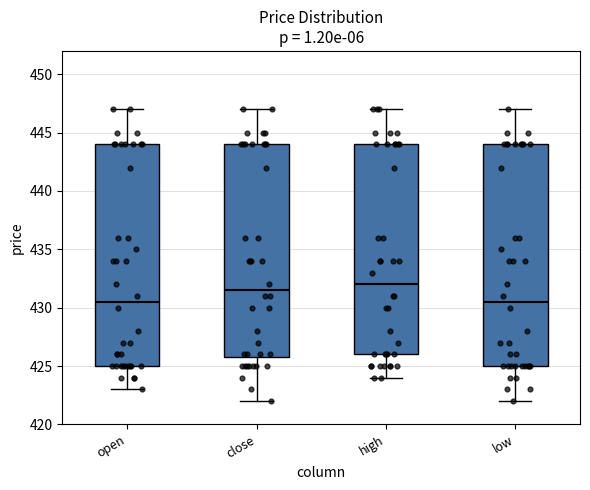

Where is the lower edge of the box for close on the y-axis? The values are not printed on the chart, so give them approximately, as read against the axis.

426.0